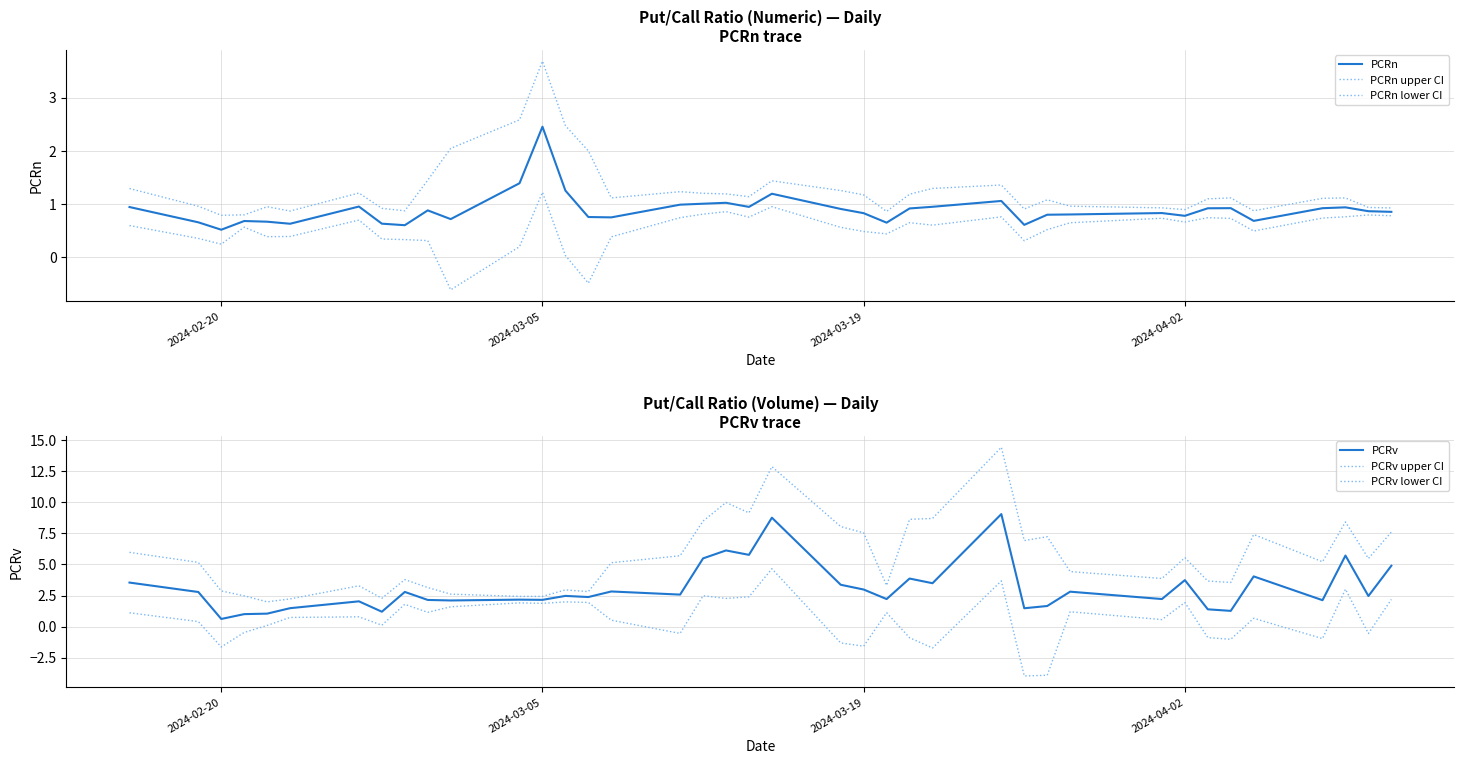

How many lines are shown in the chart?

6